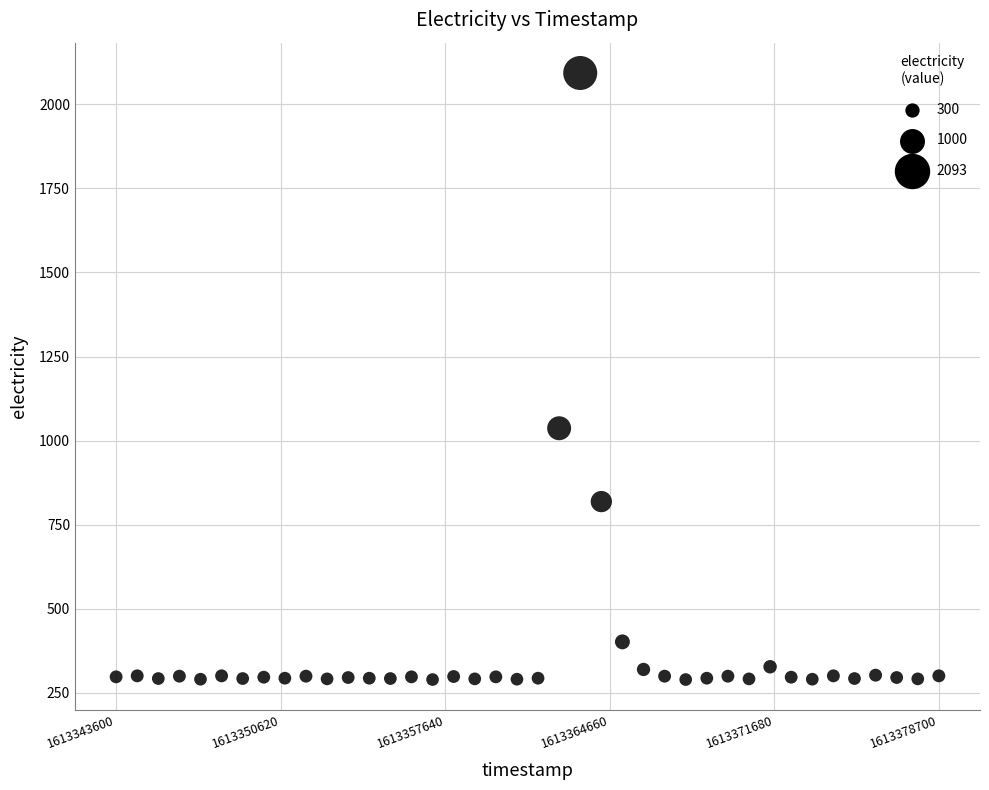

What is the range of X values (max minus min)?

35100